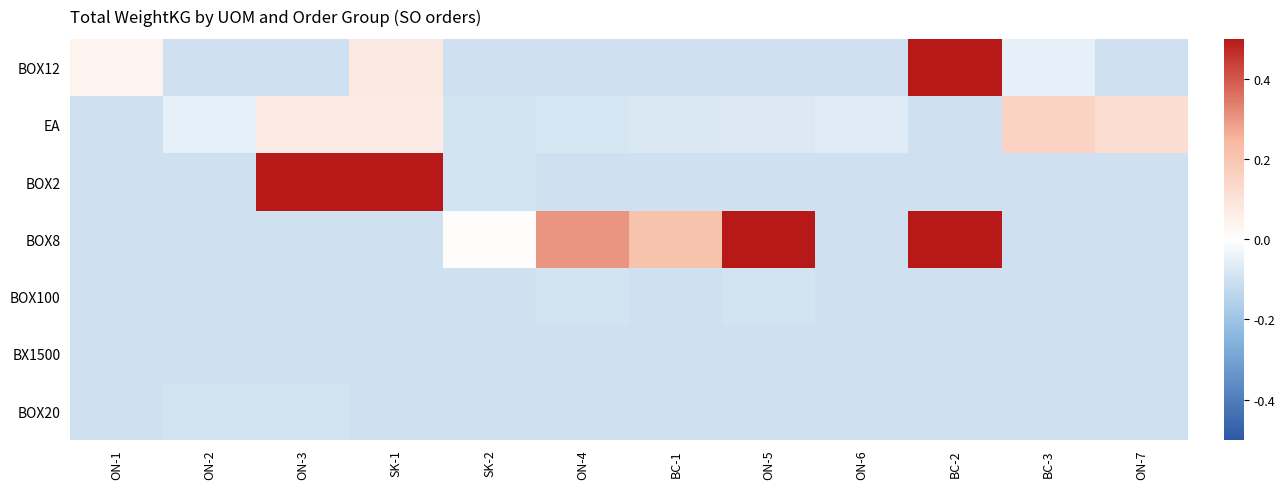

At BC-1, list the series in order from smallest to largest.

BOX12, BOX2, BOX100, BX1500, BOX20, EA, BOX8